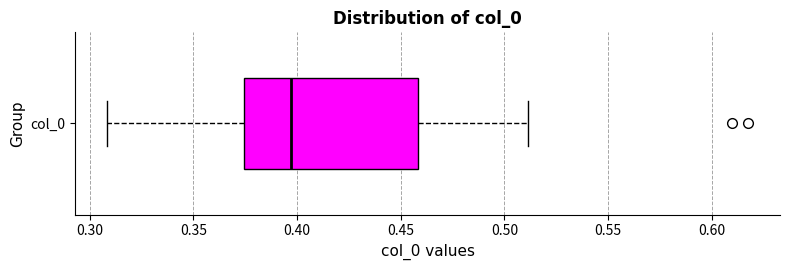

Transcribe this box plot: give where the median line is, the range the box spans, and where the two whiskers end, as read against the x-axis. The values are not printed on the chart, so give them approximately, as read against the axis.

median 0.395, box 0.375 to 0.460, whiskers 0.310 to 0.510